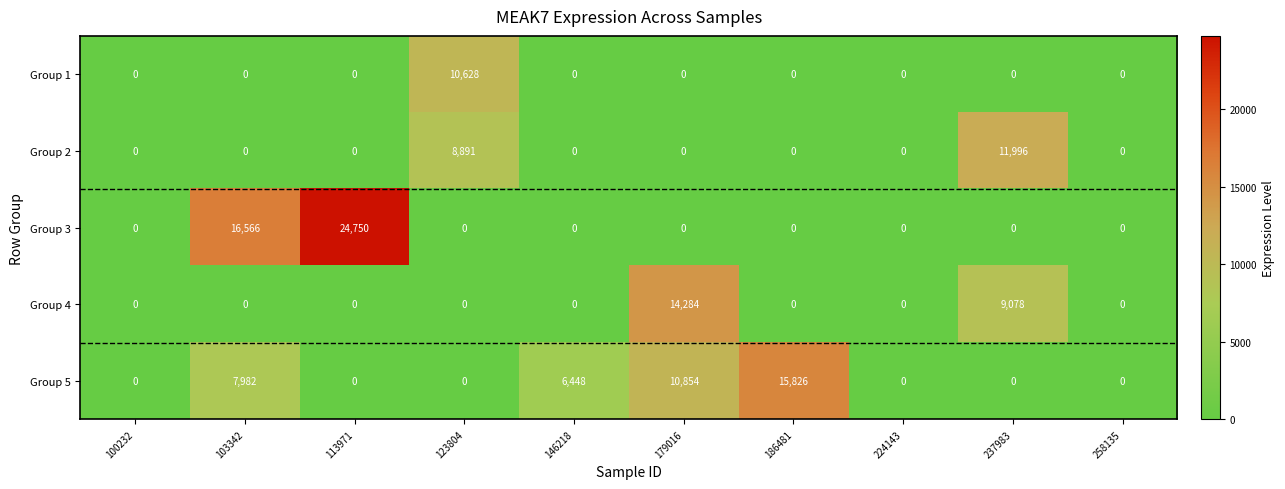

List the series in order of their peak value, highest first.

Group 3, Group 5, Group 4, Group 2, Group 1